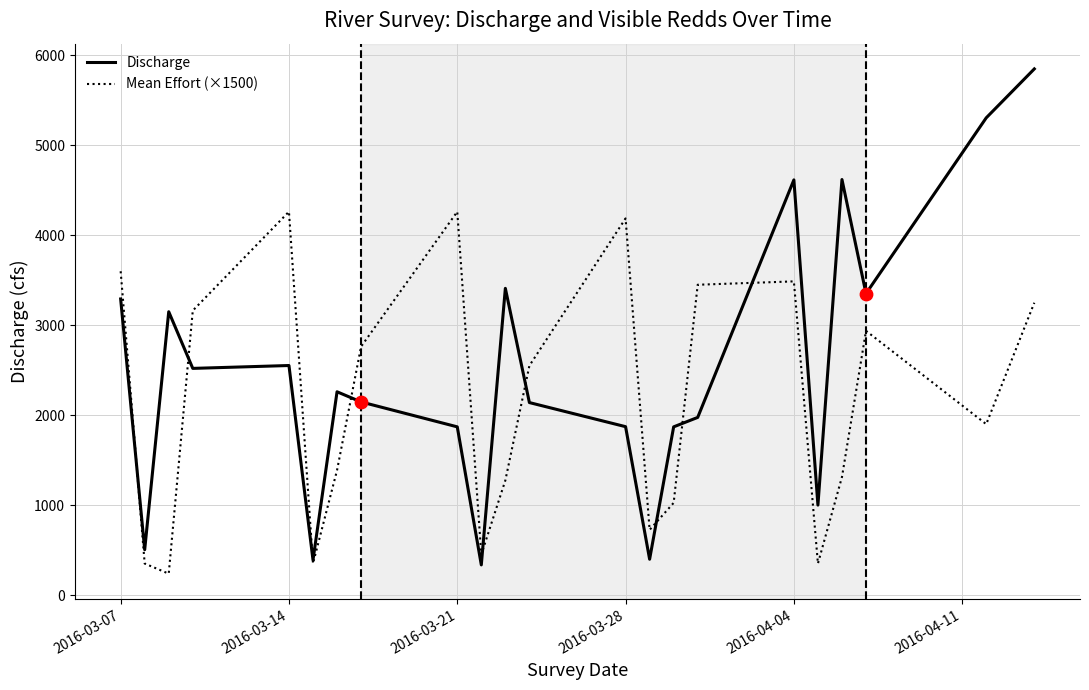

Which series has the widest spread of values?

Discharge